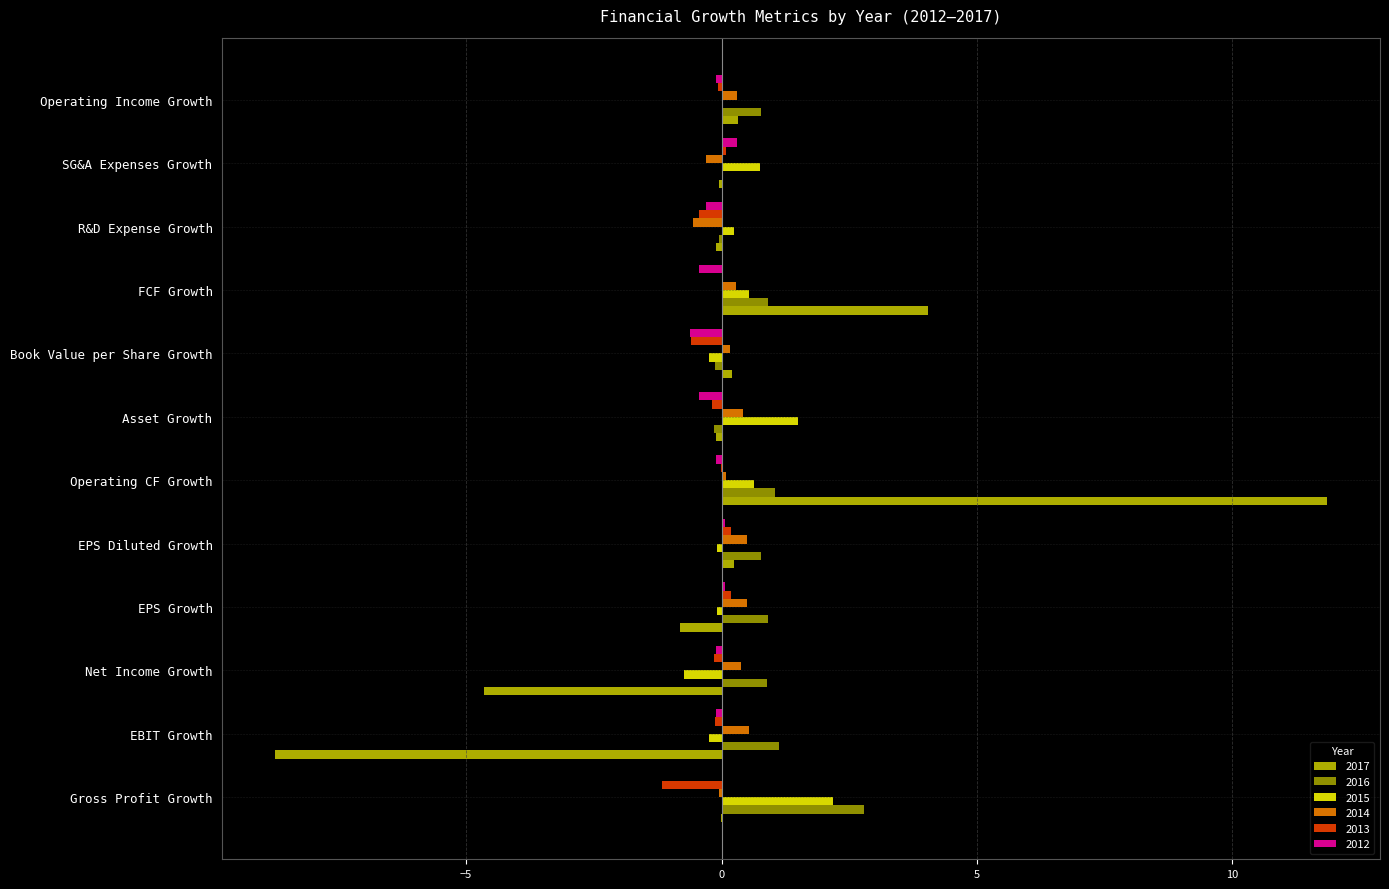

What is the sum of all 2017 values?

2.2